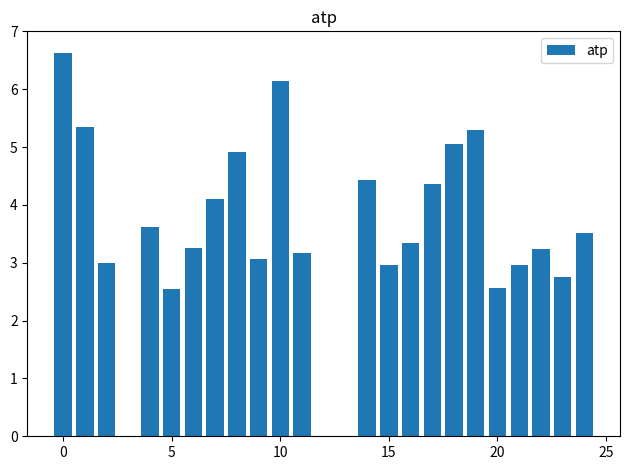

What is the value of the 9th bar from the left?

3.1